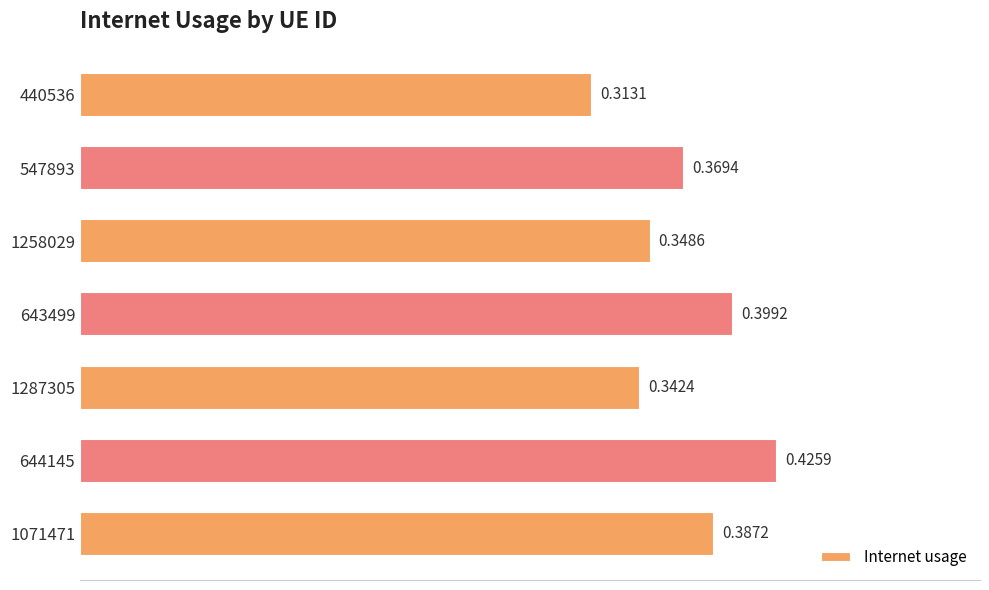

What is the sum of all values?

2.6